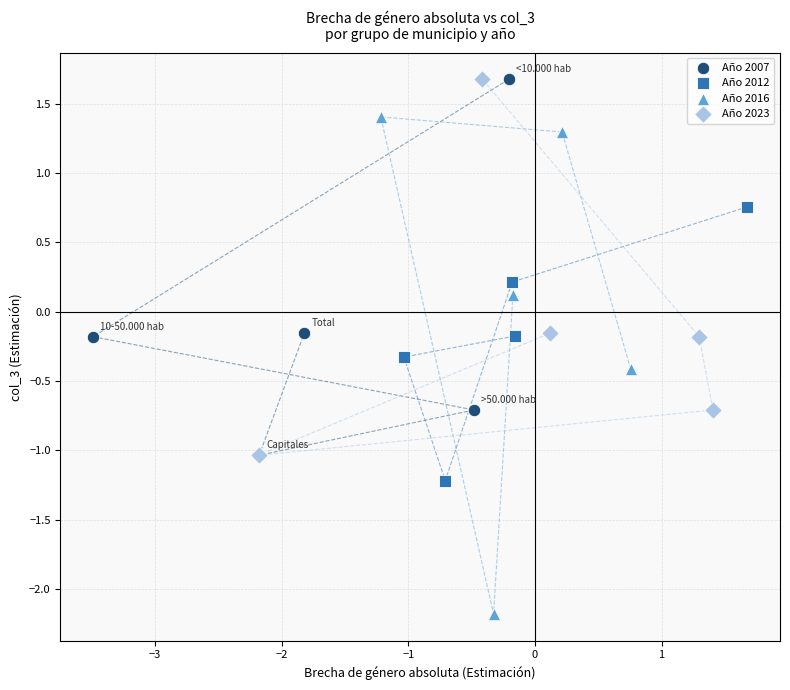

Which series has the largest Y range (max minus min)?

Año 2016